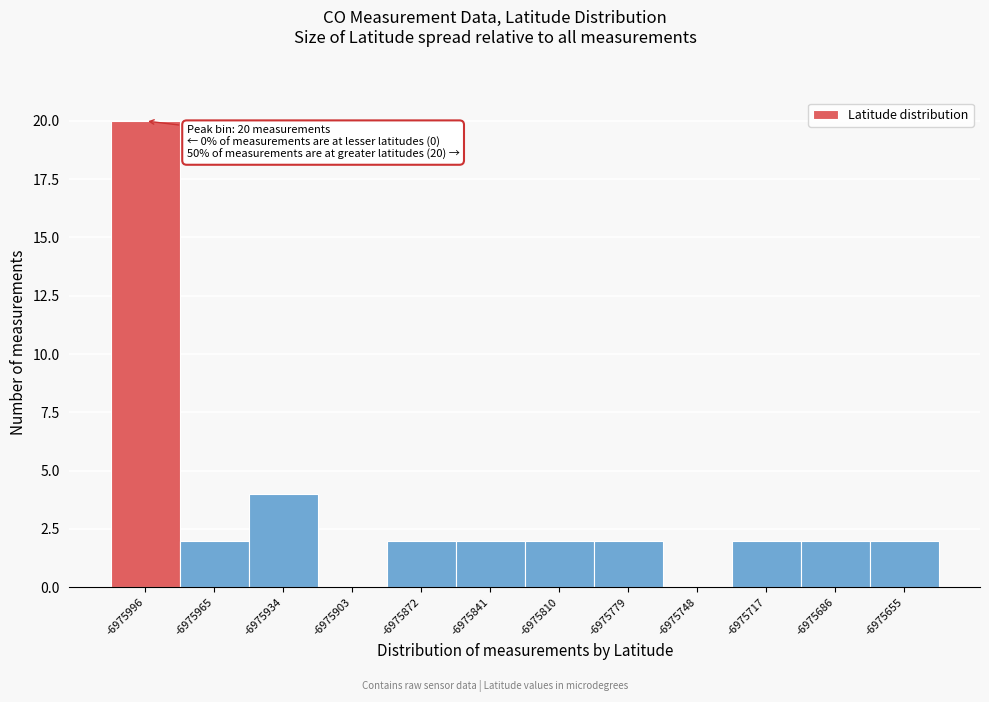

Reading right to left, what are all the values shown in this chart?

-6975655=2	-6975686=2	-6975717=2	-6975748=0	-6975779=2	-6975810=2	-6975841=2	-6975872=2	-6975903=0	-6975934=4	-6975965=2	-6975996=20